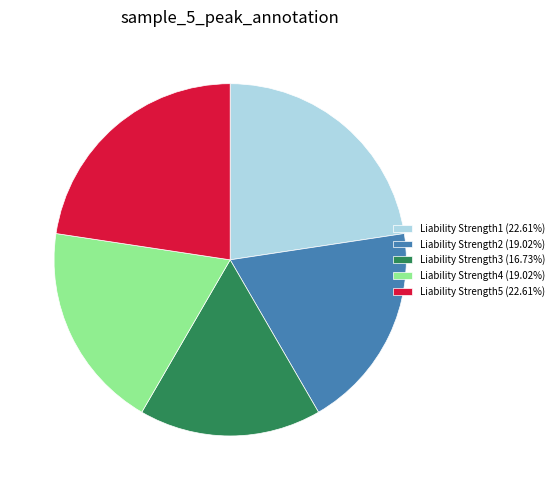

Is Liability Strength5 (22.61%) the majority of the pie?

No